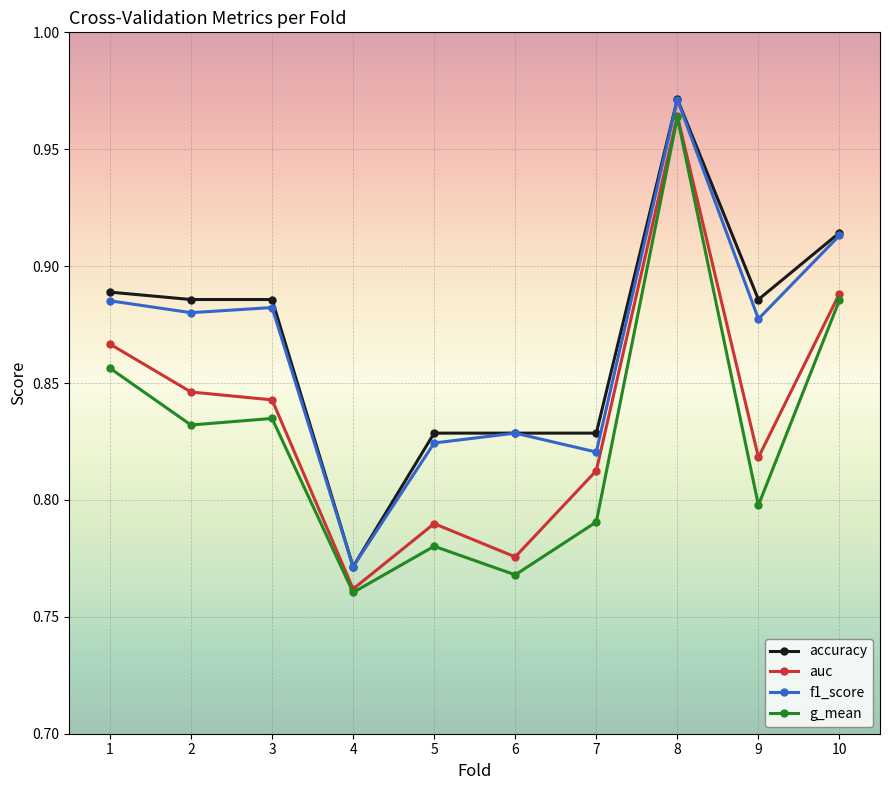

Is it true that accuracy equals 0.6 at 10?

False